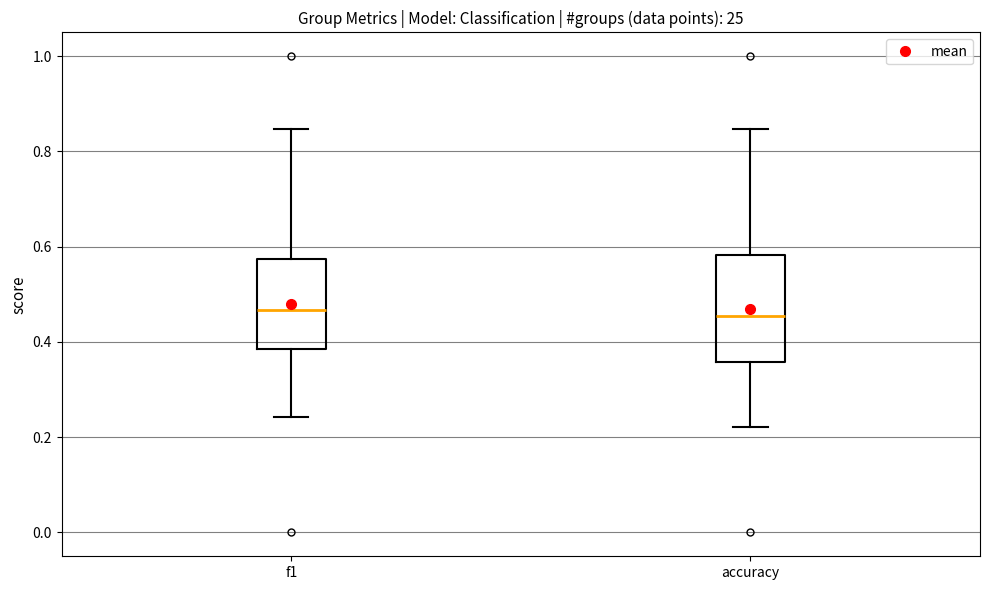

Comparing the boxes themselves (not the whiskers), which one is the tallest?

accuracy